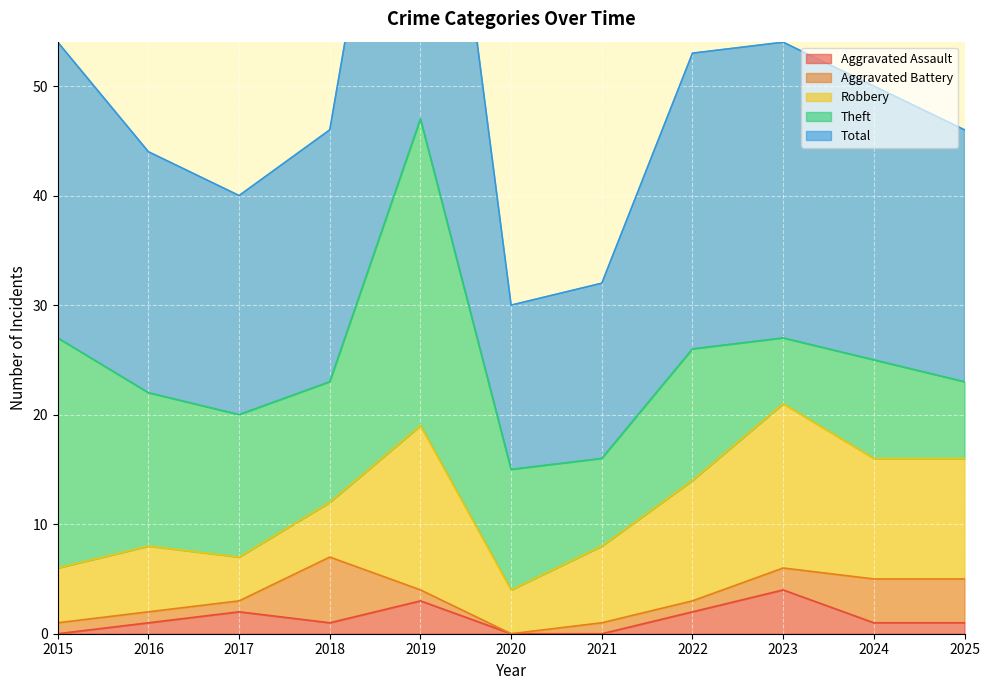

Rank the categories by Aggravated Battery value from lowest to highest.

2020, 2015, 2016, 2017, 2019, 2021, 2022, 2023, 2024, 2025, 2018